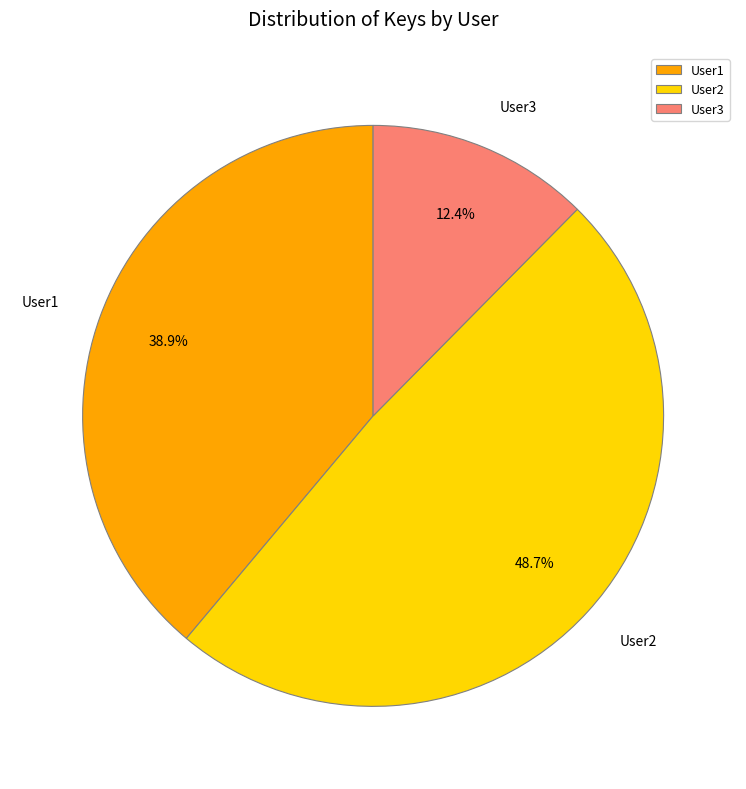

Does User1 represent more than half of the total?

No